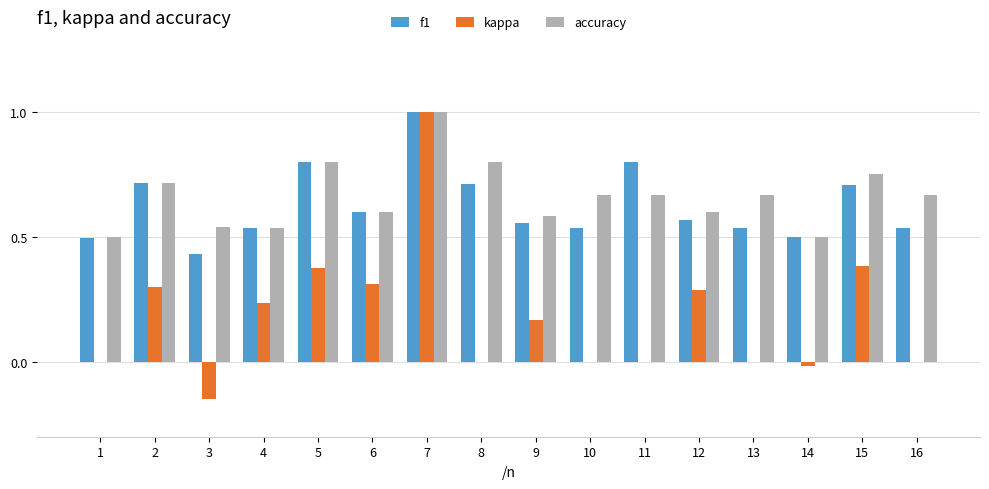

Count the number of data series in this chart.

3